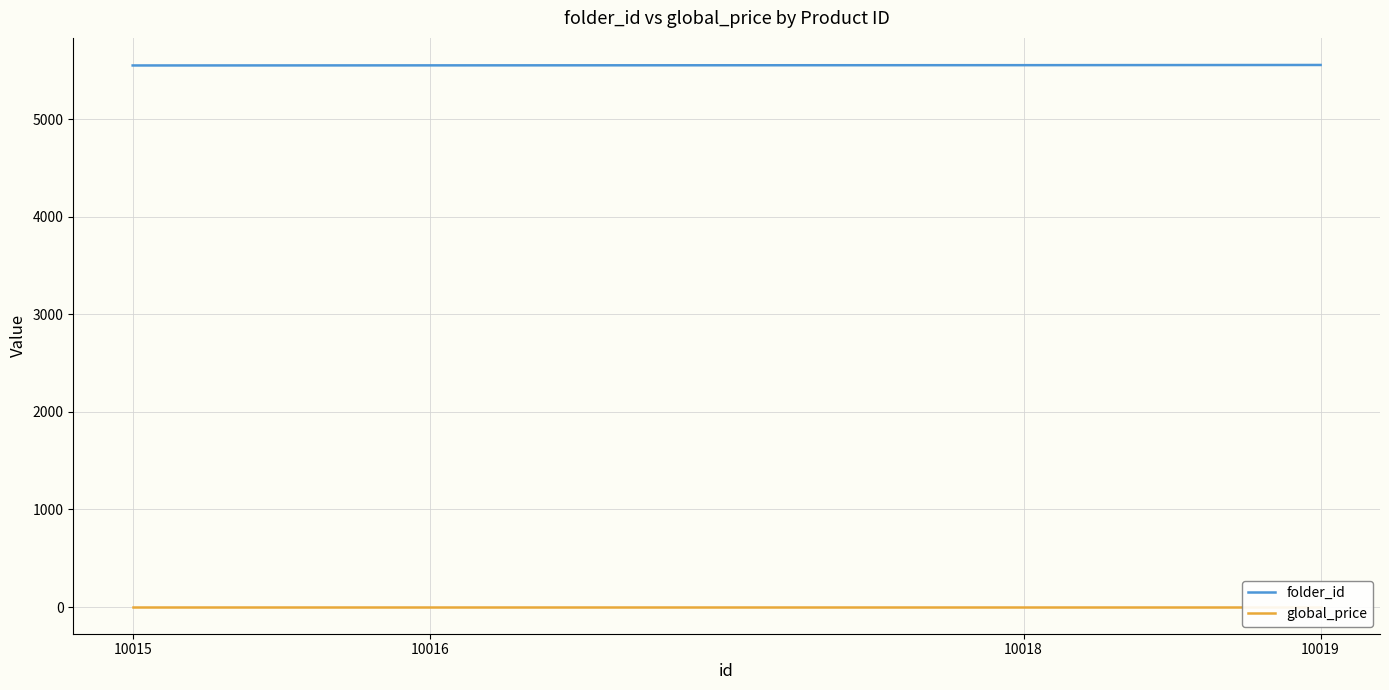

What is the difference between the maximum and minimum values in the folder_id series?

5